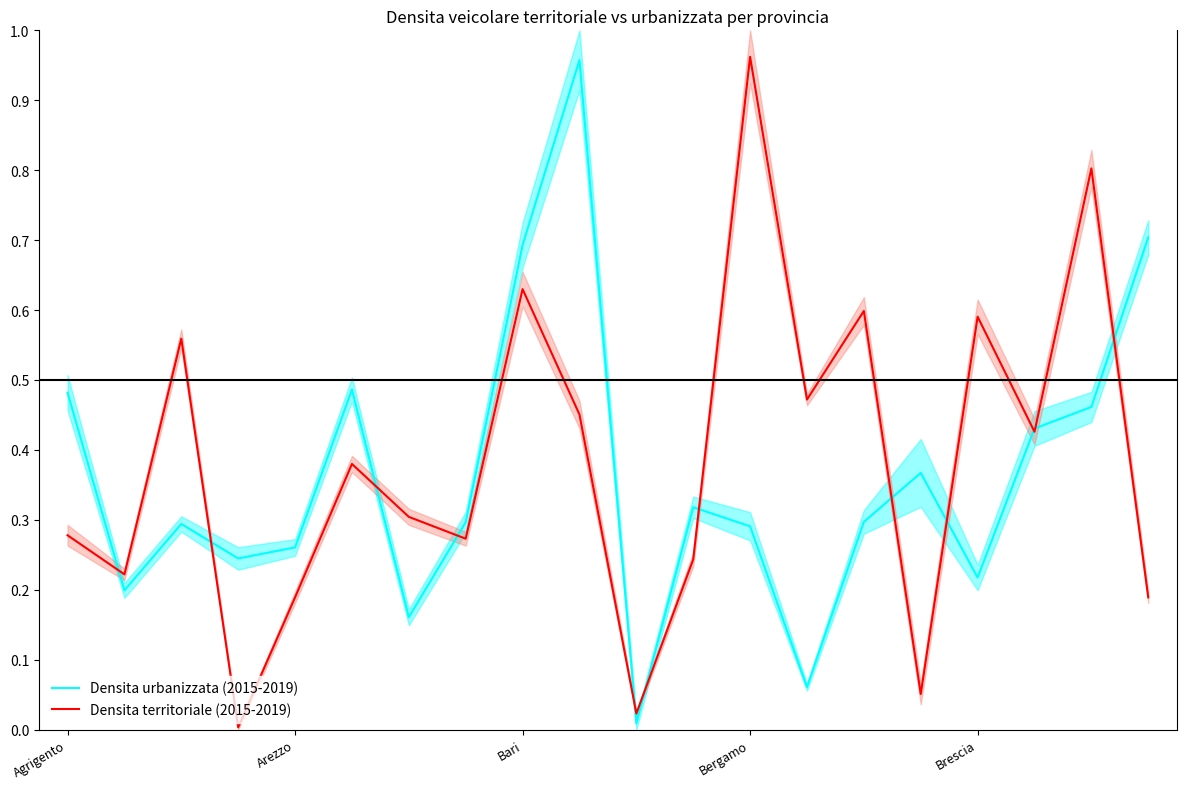

Which series has the widest spread of values?

Densita territoriale (2015-2019)